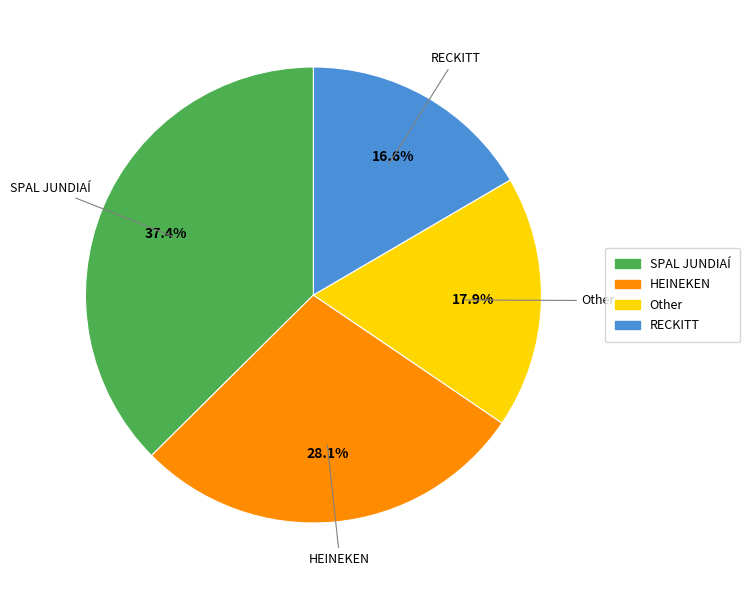

Does Other represent more than half of the total?

No